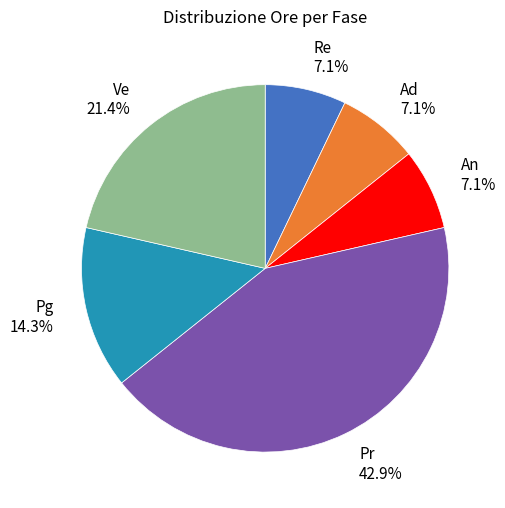

Is it true that Re is 7% of the pie?

True